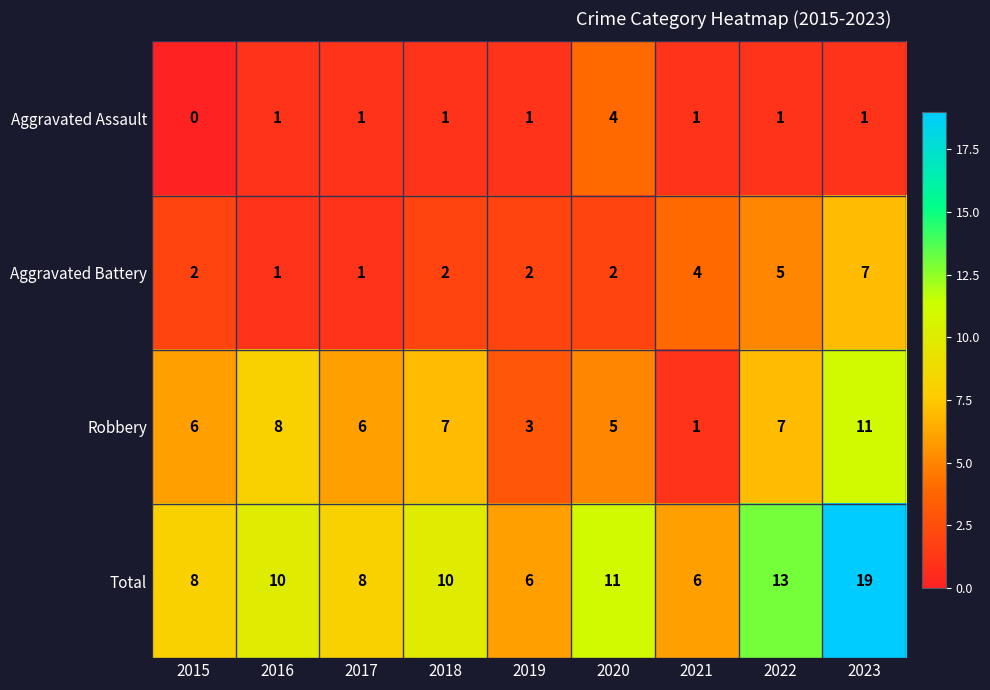

Rank the series by their maximum value, from lowest to highest.

Aggravated Assault, Aggravated Battery, Robbery, Total